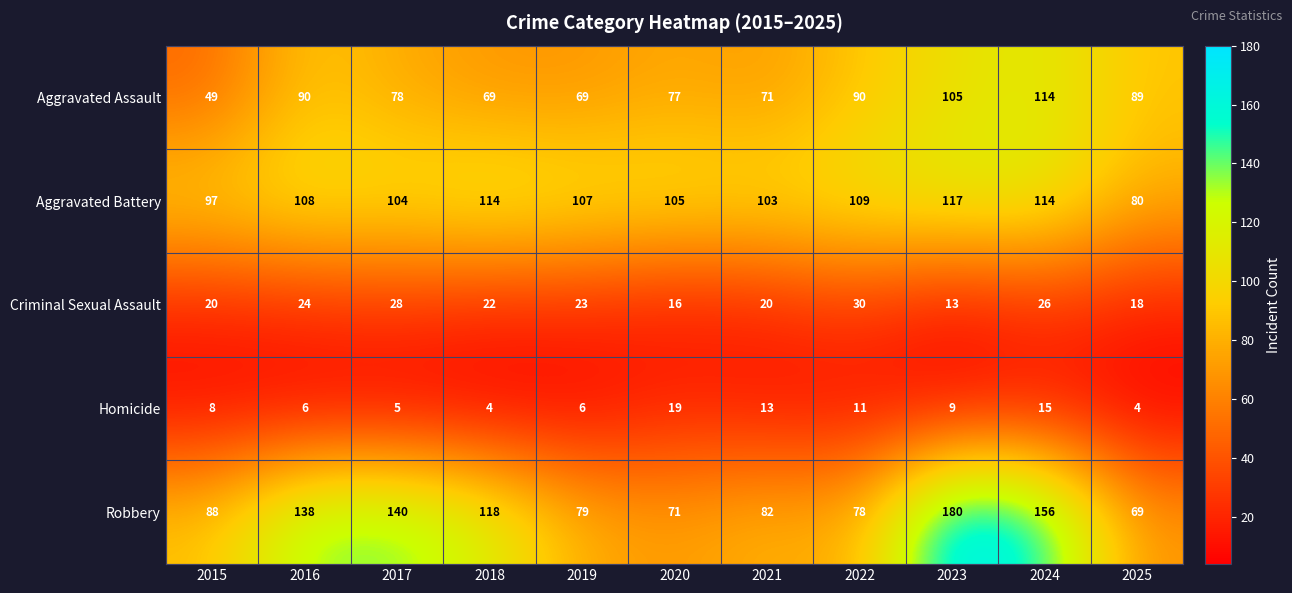

What is the difference between the Criminal Sexual Assault values at 2022 and 2024?

4